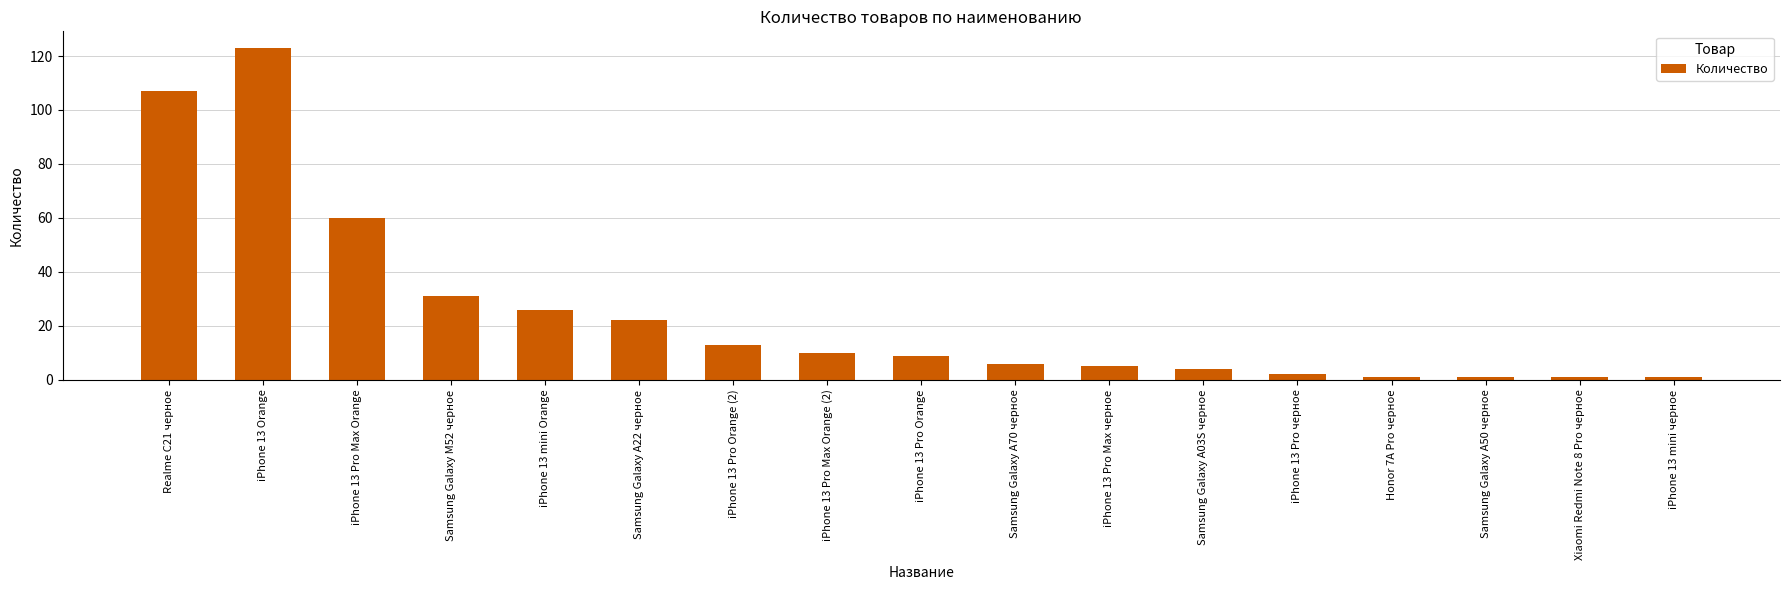

What is the sum of the values at Samsung Galaxy M52 черное and iPhone 13 mini черное?

32